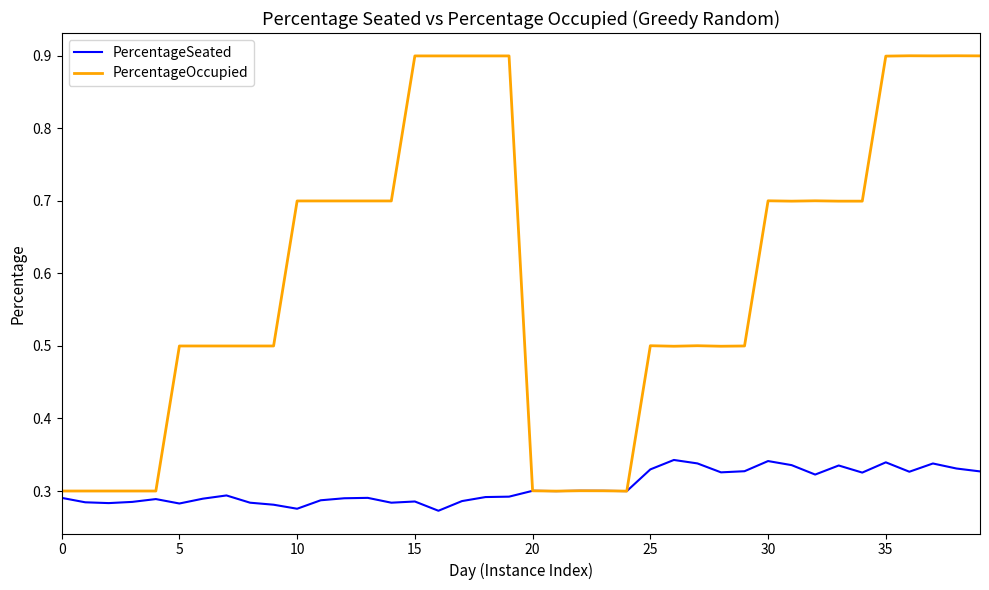

What is the greatest value displayed?

0.9